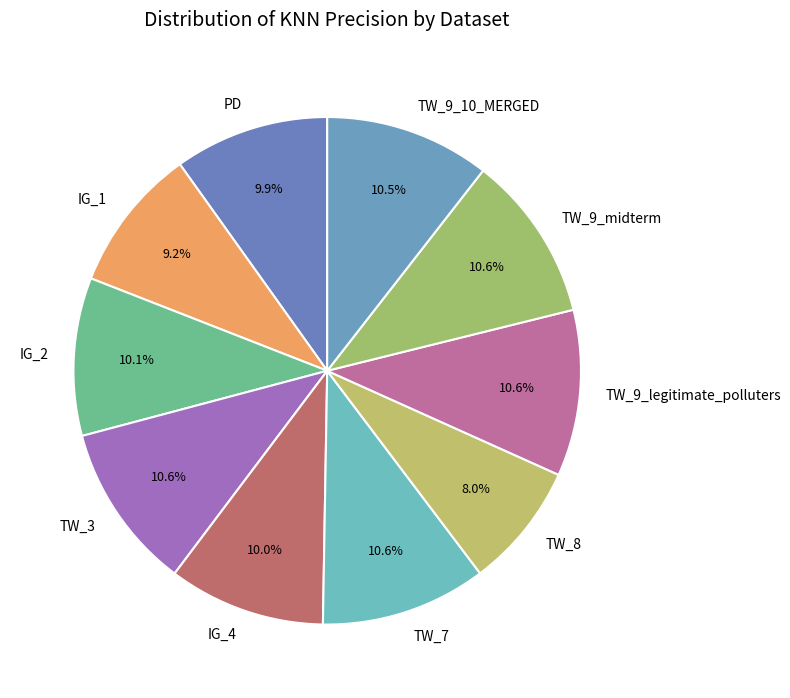

To the nearest percent, what is the difference between the largest and smallest slice percentages?

3%